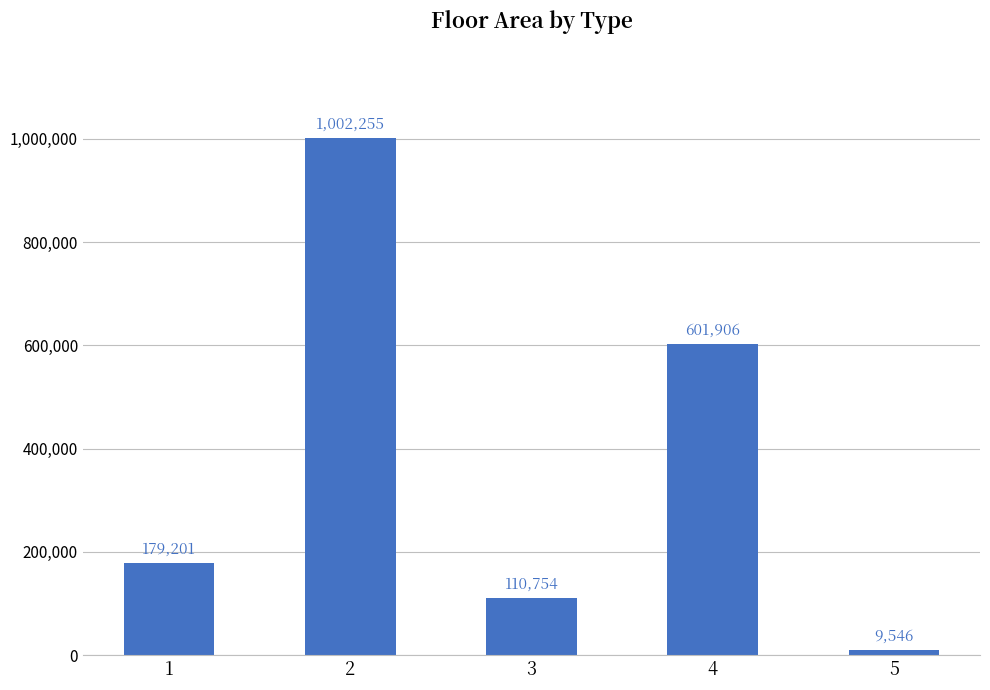

The chart shows a value of 601906 at 4. True or false?

True